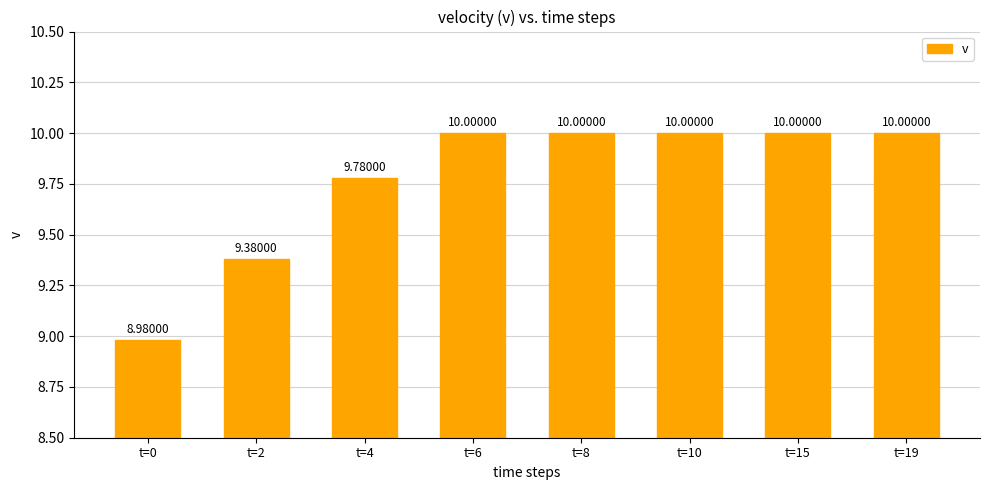

Reading right to left, list all the values displayed in this chart.

10.0	10.0	10.0	10.0	10.0	9.8	9.4	9.0